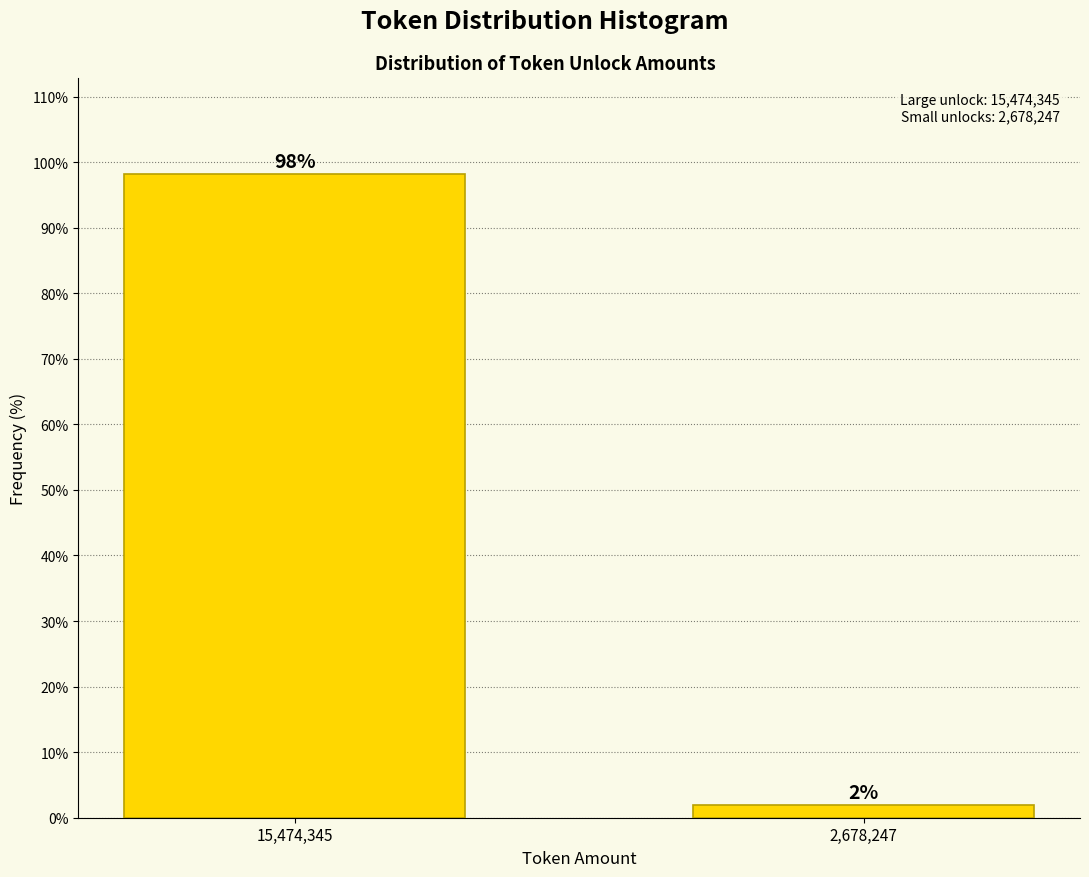

What is the greatest value displayed?

98.1